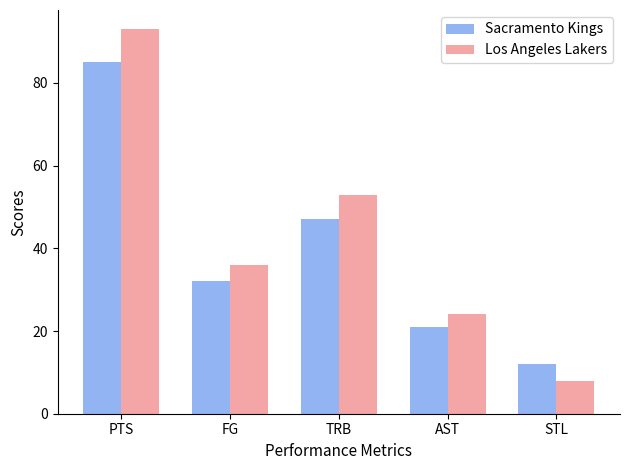

Which series has the largest total across all categories?

Los Angeles Lakers